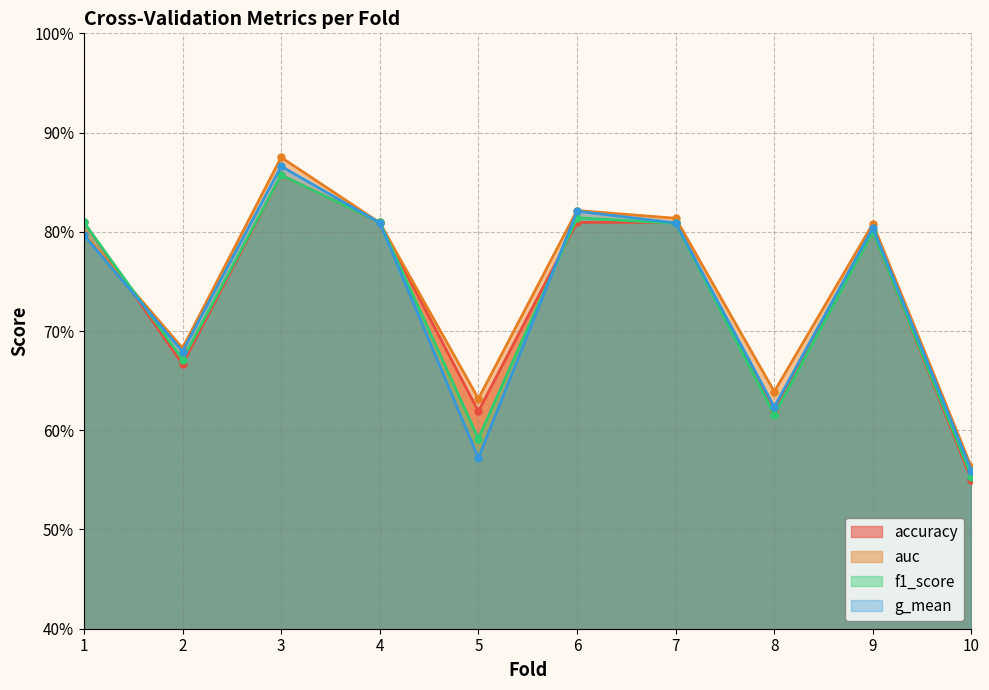

Reading left to right, list all the values displayed in this chart.

accuracy: 1=0.8	2=0.7	3=0.9	4=0.8	5=0.6	6=0.8	7=0.8	8=0.6	9=0.8	10=0.6
auc: 1=0.8	2=0.7	3=0.9	4=0.8	5=0.6	6=0.8	7=0.8	8=0.6	9=0.8	10=0.6
f1_score: 1=0.8	2=0.7	3=0.9	4=0.8	5=0.6	6=0.8	7=0.8	8=0.6	9=0.8	10=0.6
g_mean: 1=0.8	2=0.7	3=0.9	4=0.8	5=0.6	6=0.8	7=0.8	8=0.6	9=0.8	10=0.6